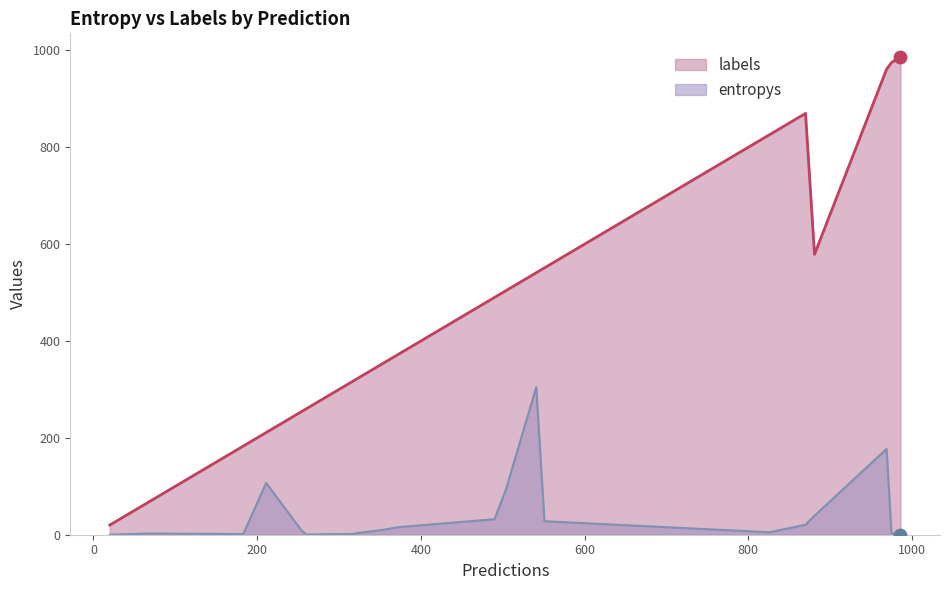

At how many categories does at least one series exceed 387?

10